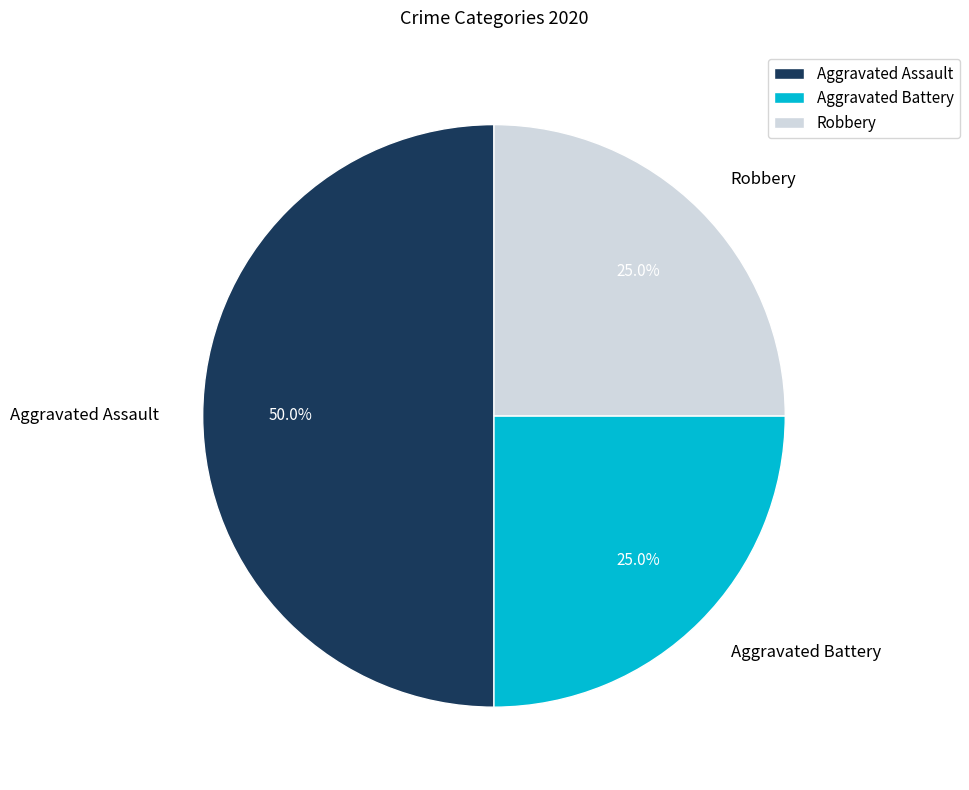

Which has a higher value, Aggravated Assault or Robbery?

Aggravated Assault